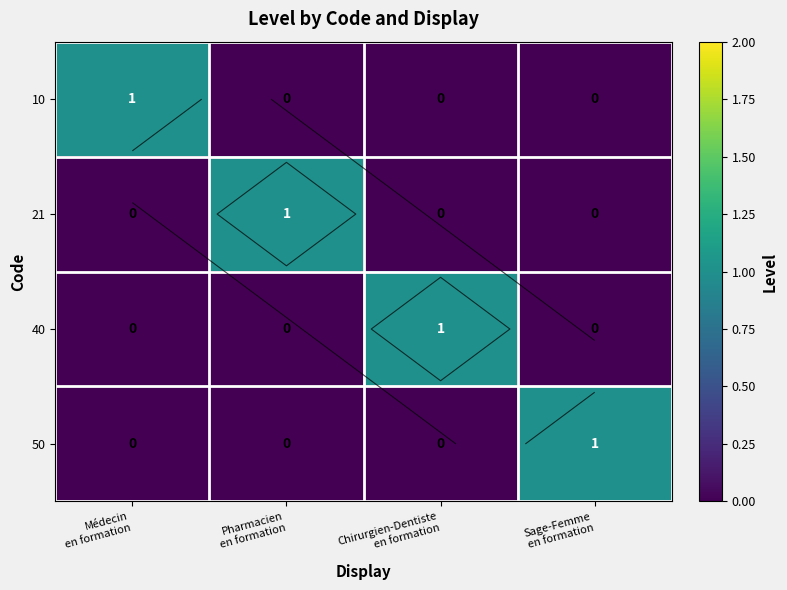

What is the difference between the highest and lowest values at Pharmacien
en formation?

1